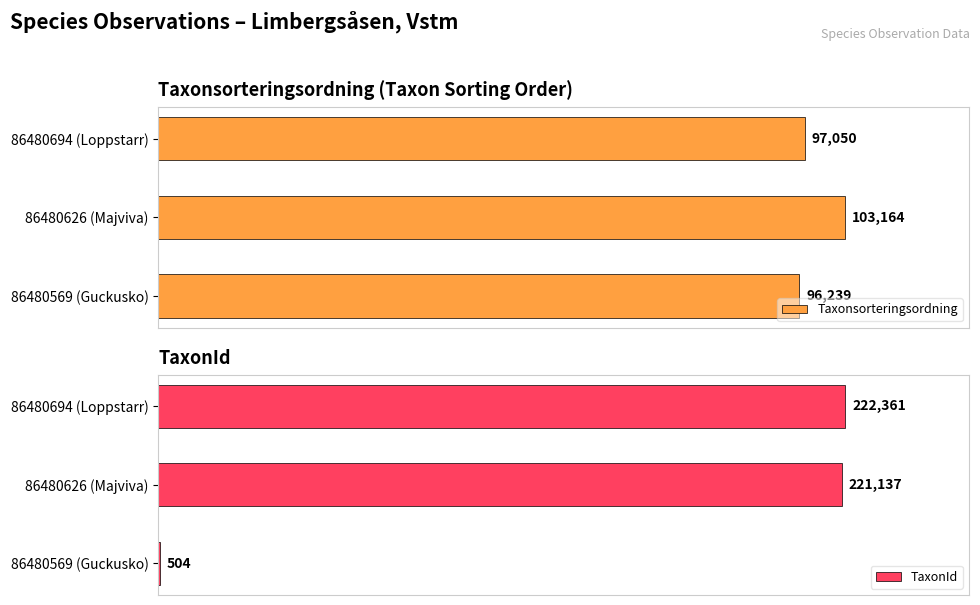

Reading left to right, list all the values displayed in this chart.

Taxonsorteringsordning: 97050	103164	96239
TaxonId: 222361	221137	504